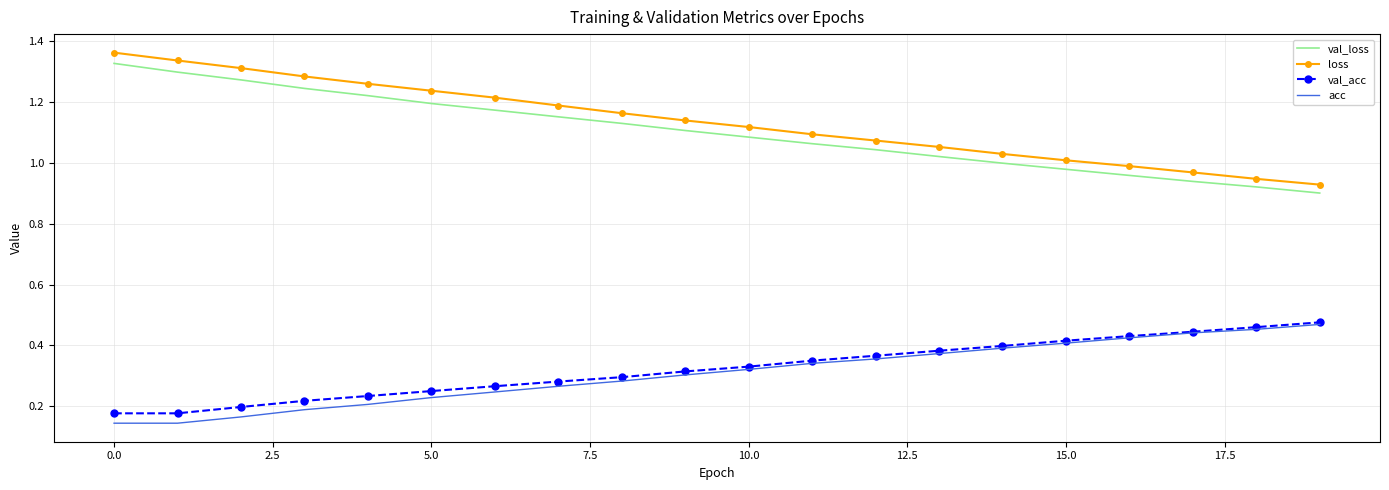

Which series has the widest spread of values?

loss